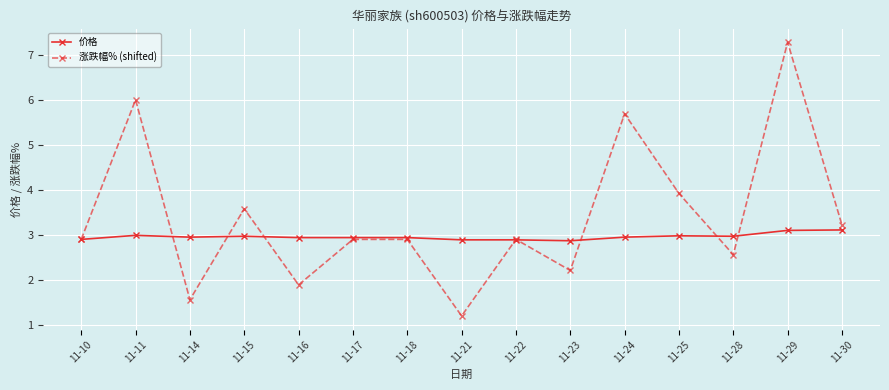

The value of 涨跌幅% (shifted) at 11-24 is 5.7. True or false?

True